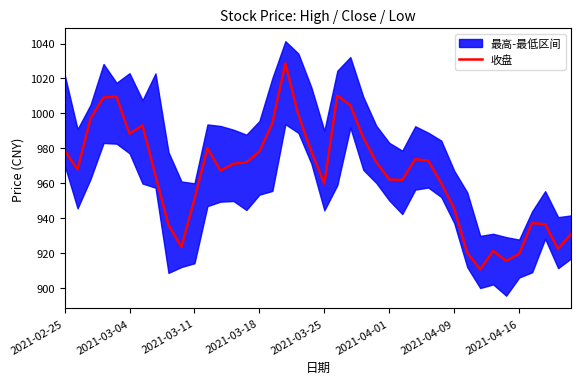

Is it true that the value at 24 is 972.2?

True